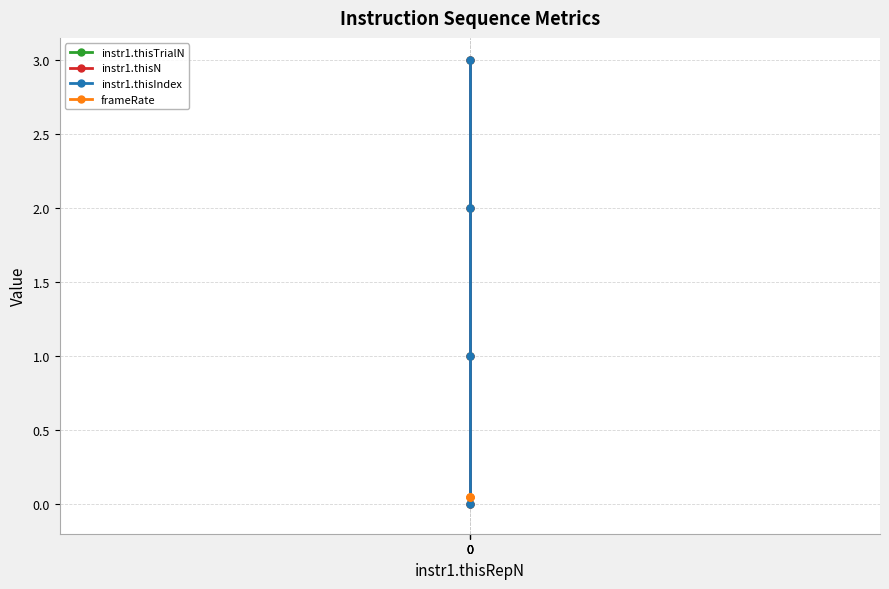

True or false: instr1.thisN and instr1.thisTrialN intersect in this chart.

False